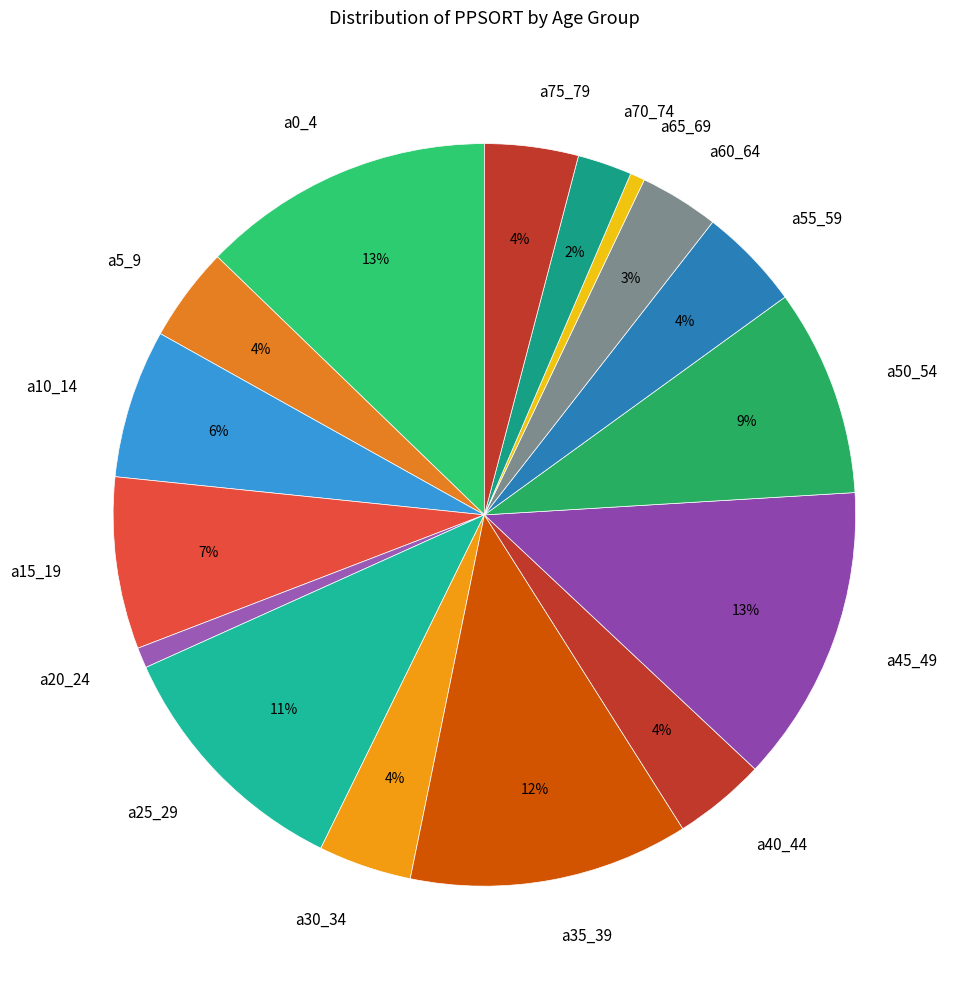

Does a40_44 represent more than half of the total?

No